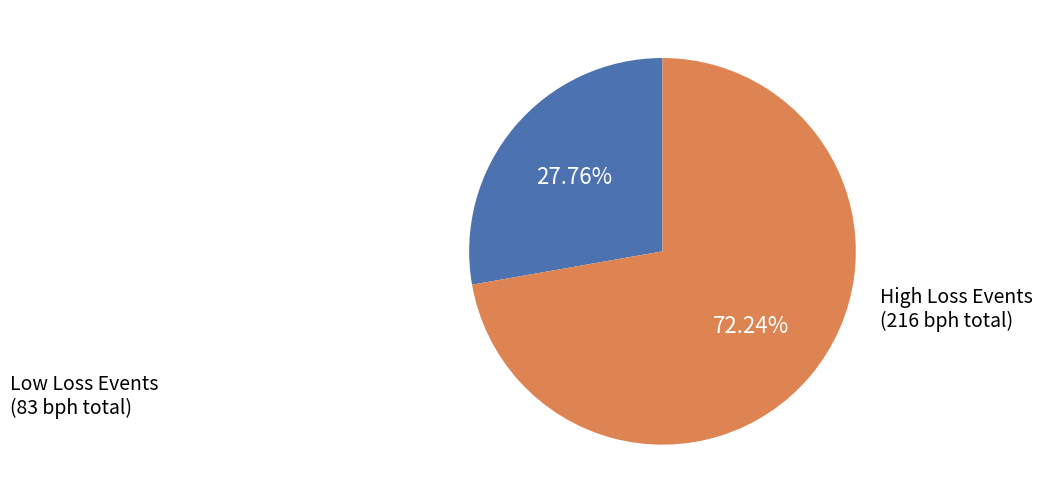

Is there any slice that represents more than half of the pie?

Yes